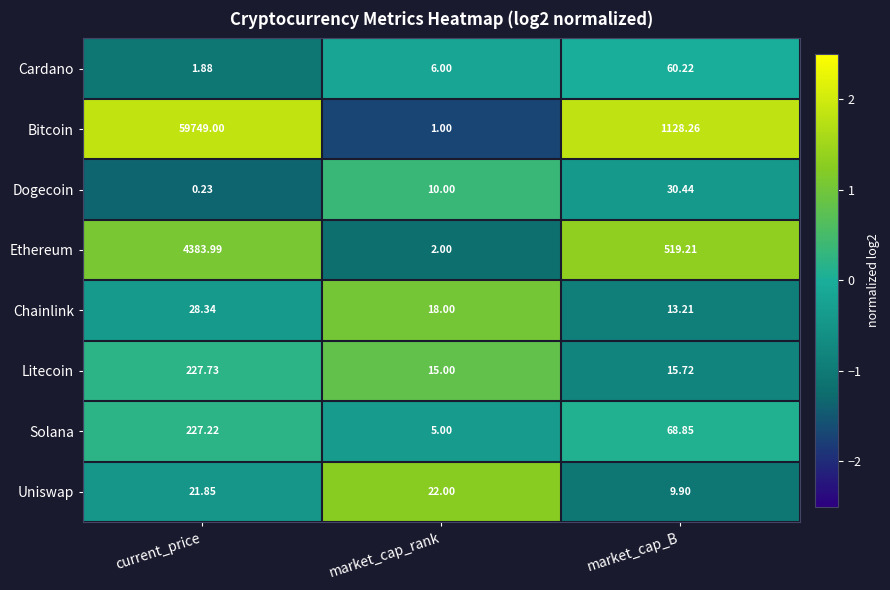

At which label is Litecoin closest to 121?

market_cap_B